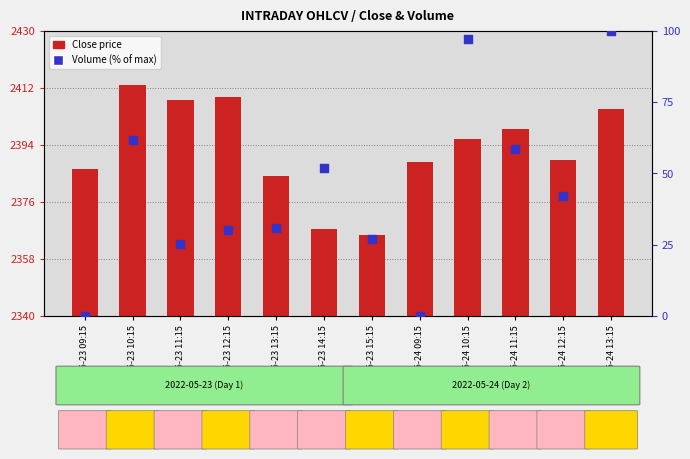

Which series contains the highest Y value?

Volume (% of max)